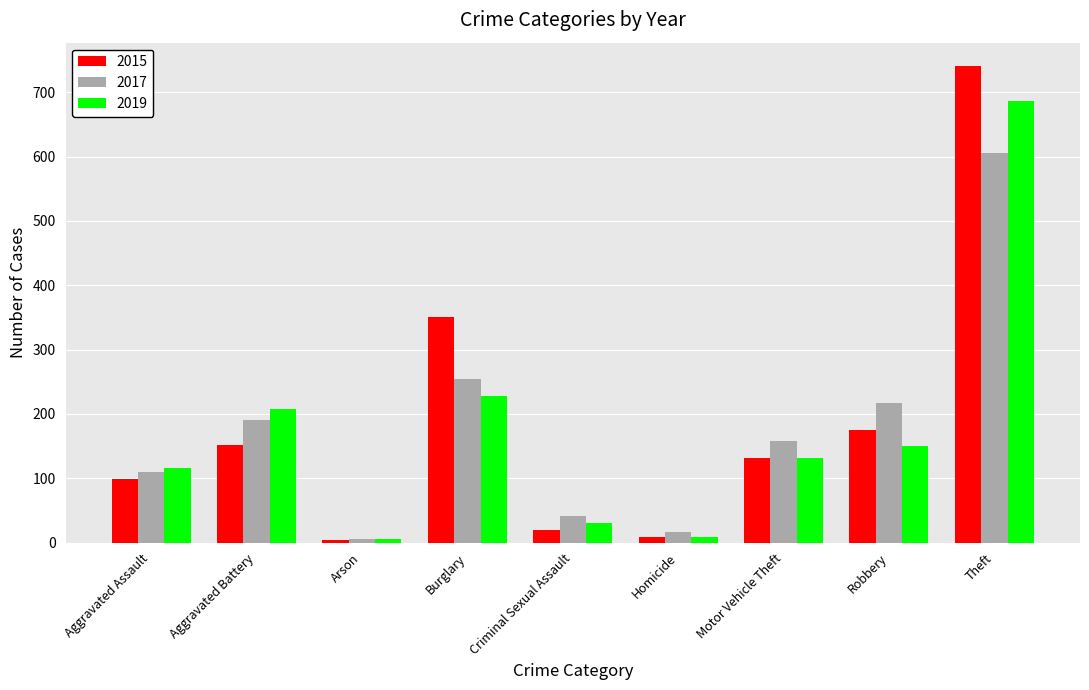

Rank the series by their maximum value, from highest to lowest.

2015, 2019, 2017